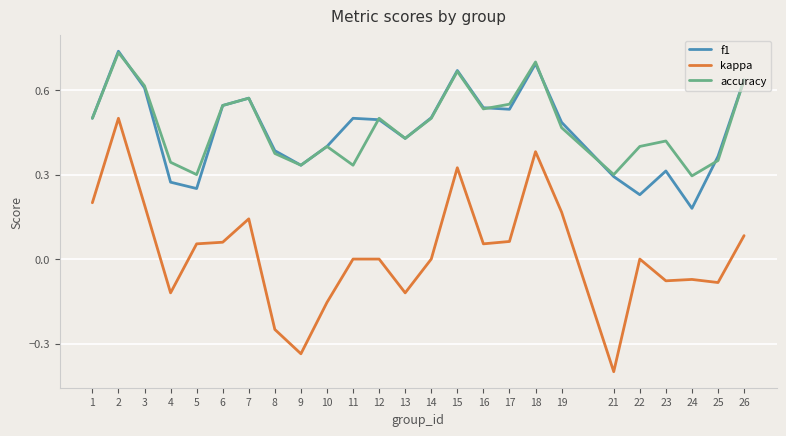

The value of f1 at 24 is 0.2. True or false?

True